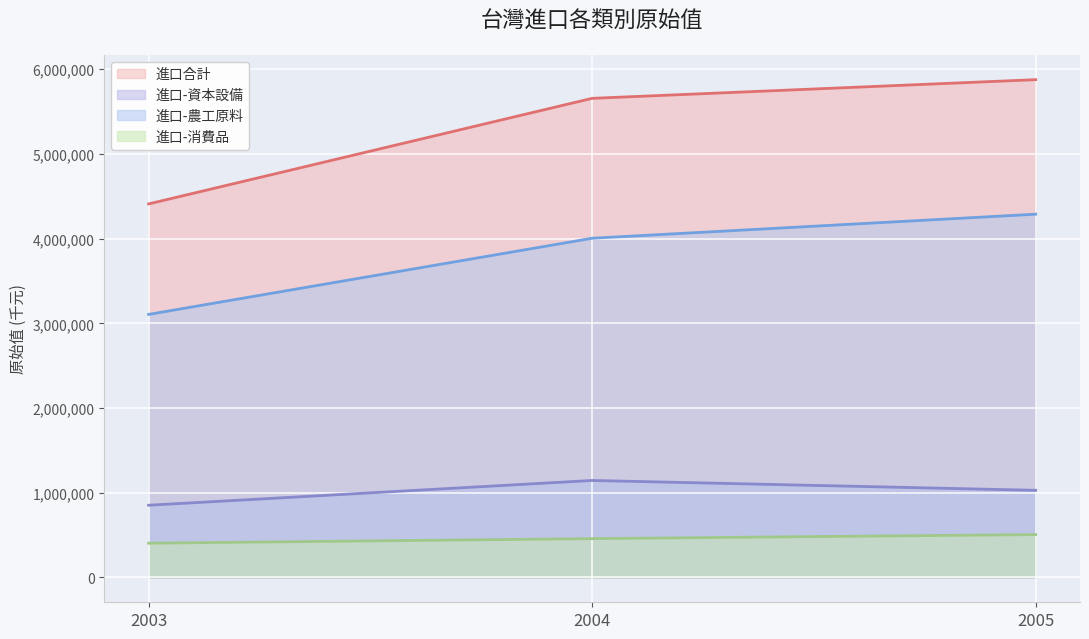

What is the difference between the 進口-資本設備 values at 2004 and 2003?

292493